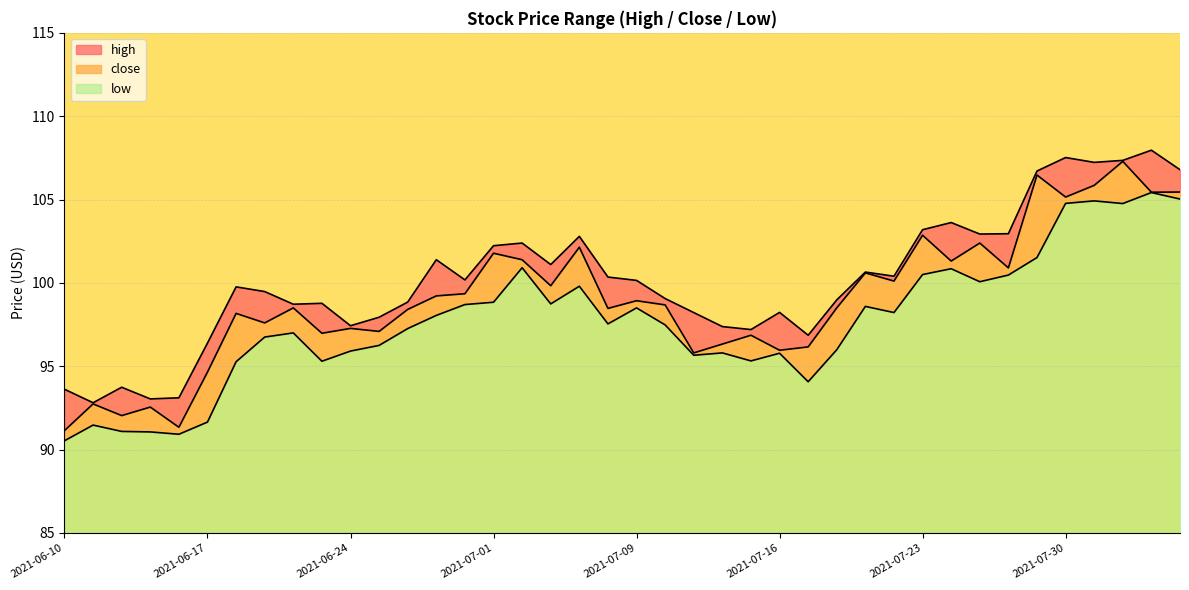

What is the difference between the close values at 2021-07-27 and 2021-06-22?

3.9